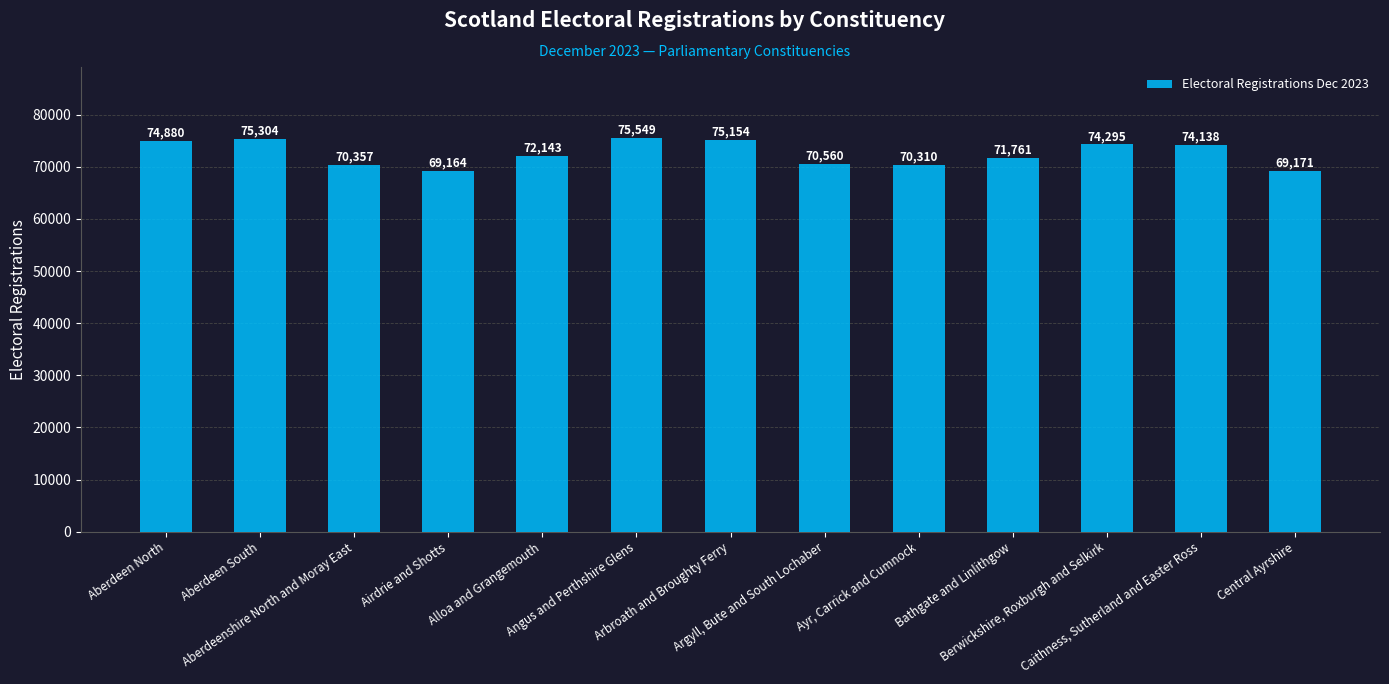

What is the change in value from Aberdeen North to Central Ayrshire?

-5709